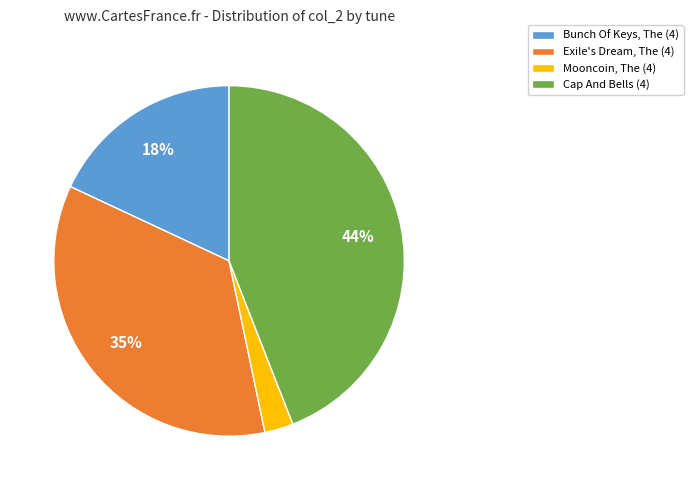

To the nearest percent, what percentage of the pie is Mooncoin, The (4)?

3%